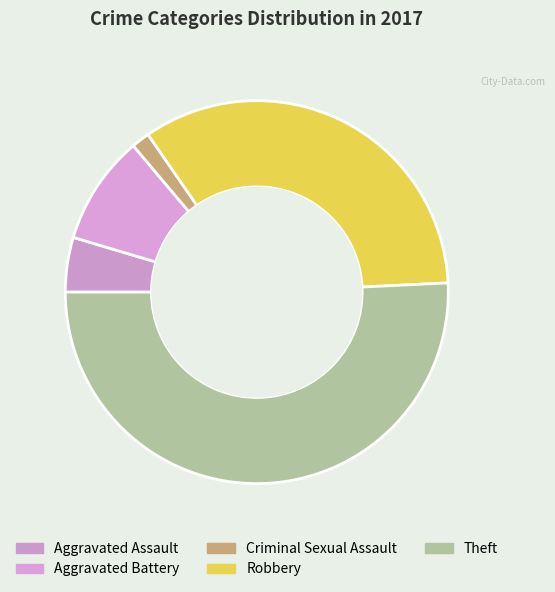

Count the number of slices in the pie.

5